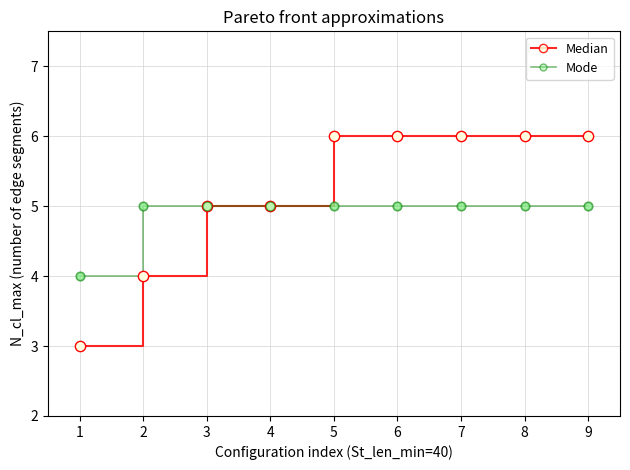

Which series changed the most between 2 and 9?

Median